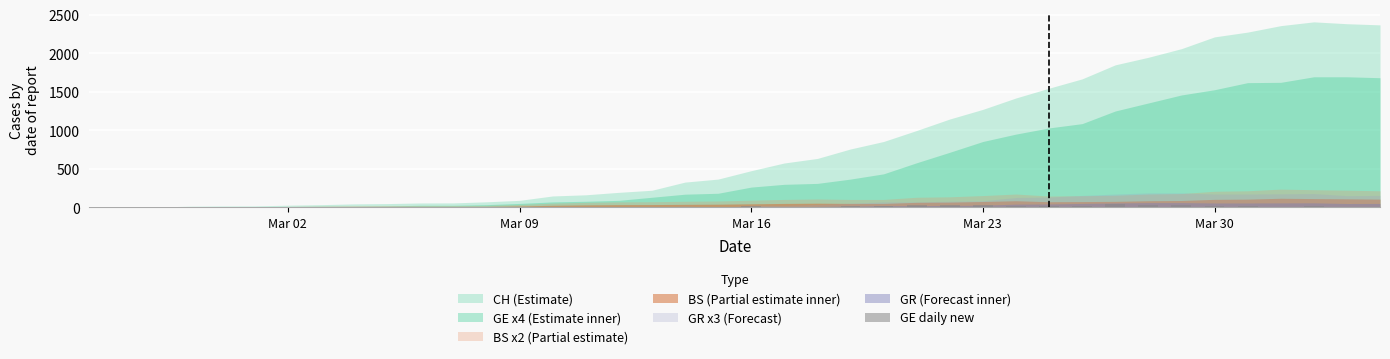

Count the number of data series in this chart.

1